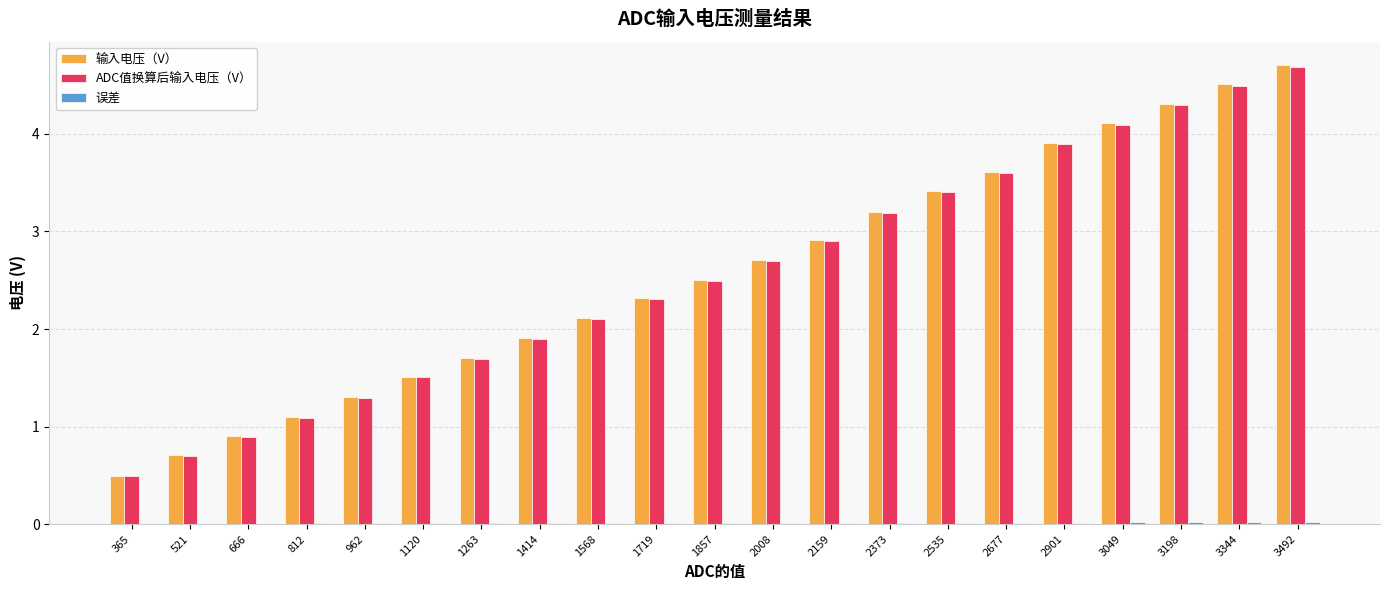

Is the value of 输入电压（V） at 1857 greater than the value of ADC值换算后输入电压（V） at 2677?

No